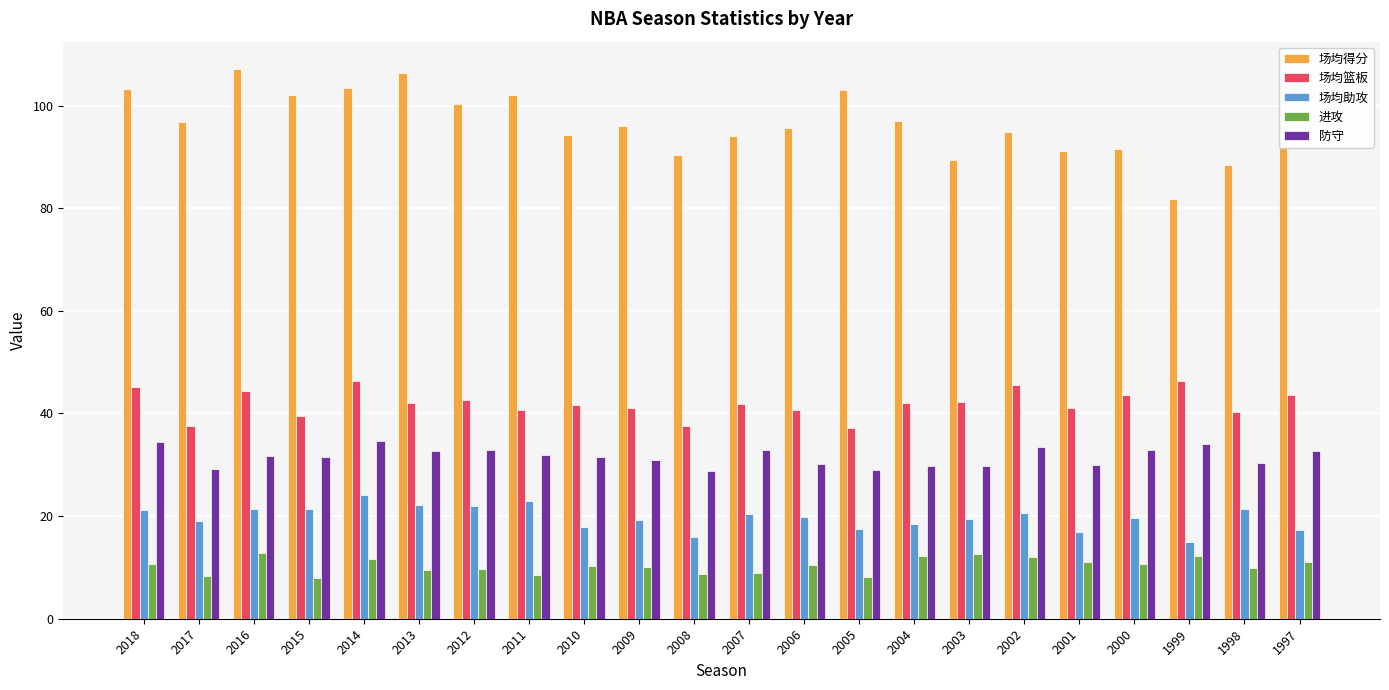

Which series has the largest total across all categories?

场均得分